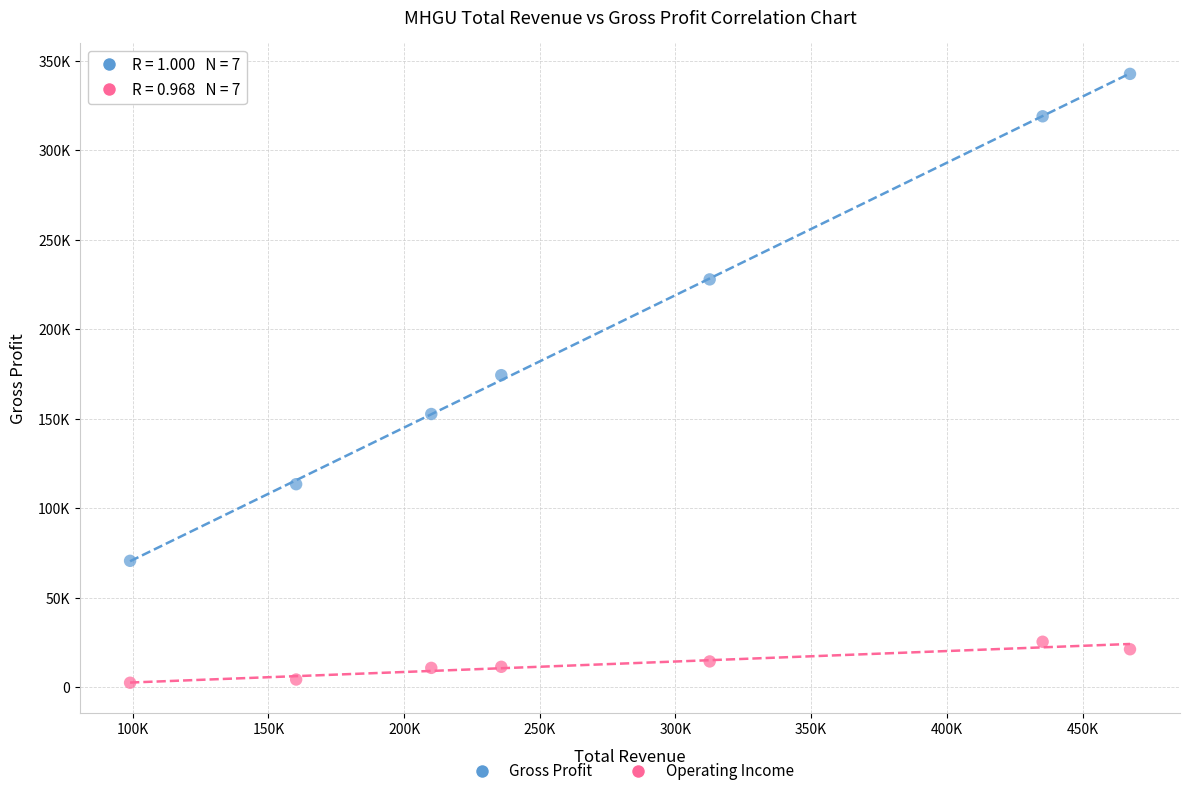

What are all the series names shown in the legend?

Gross Profit, Operating Income